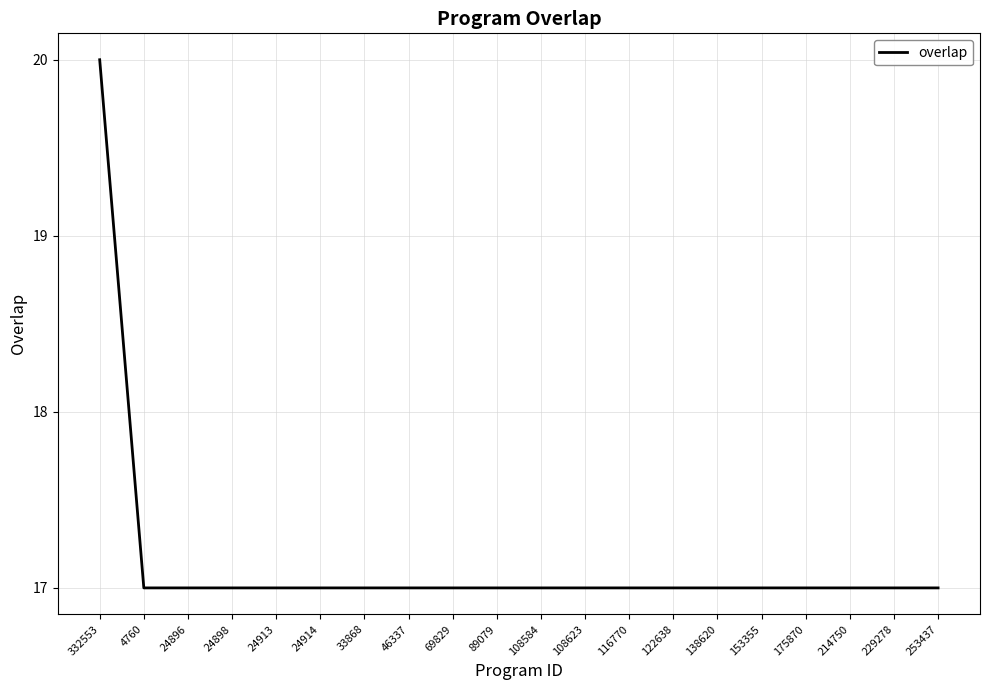

How many values are between 17 and 18?

19